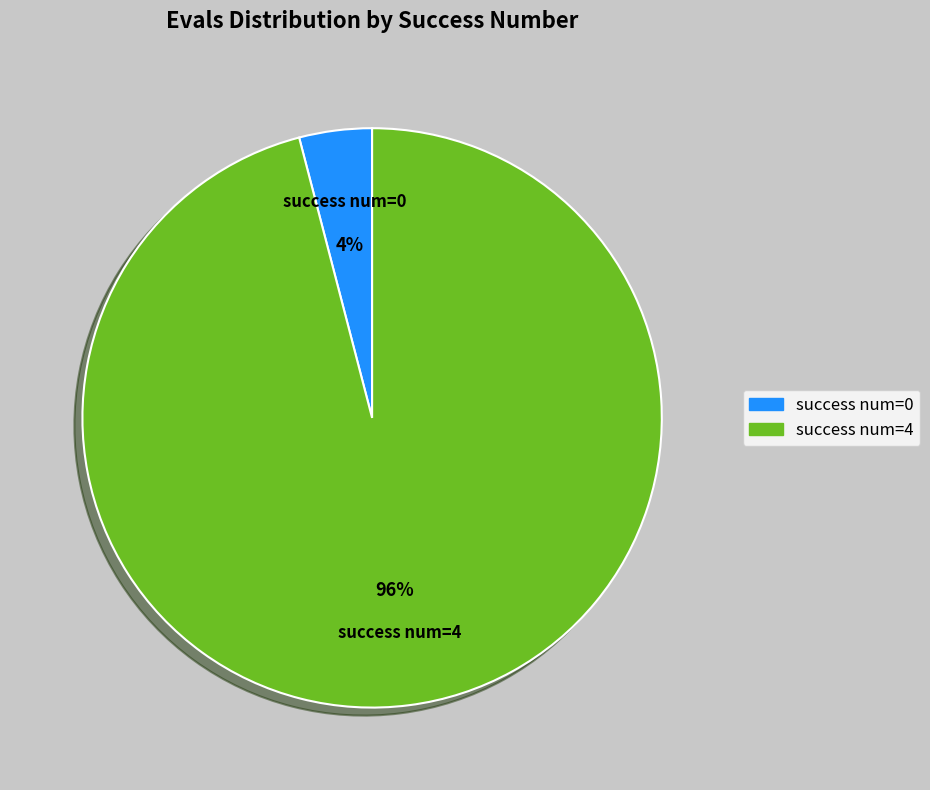

To the nearest percent, what is the average slice percentage?

50%